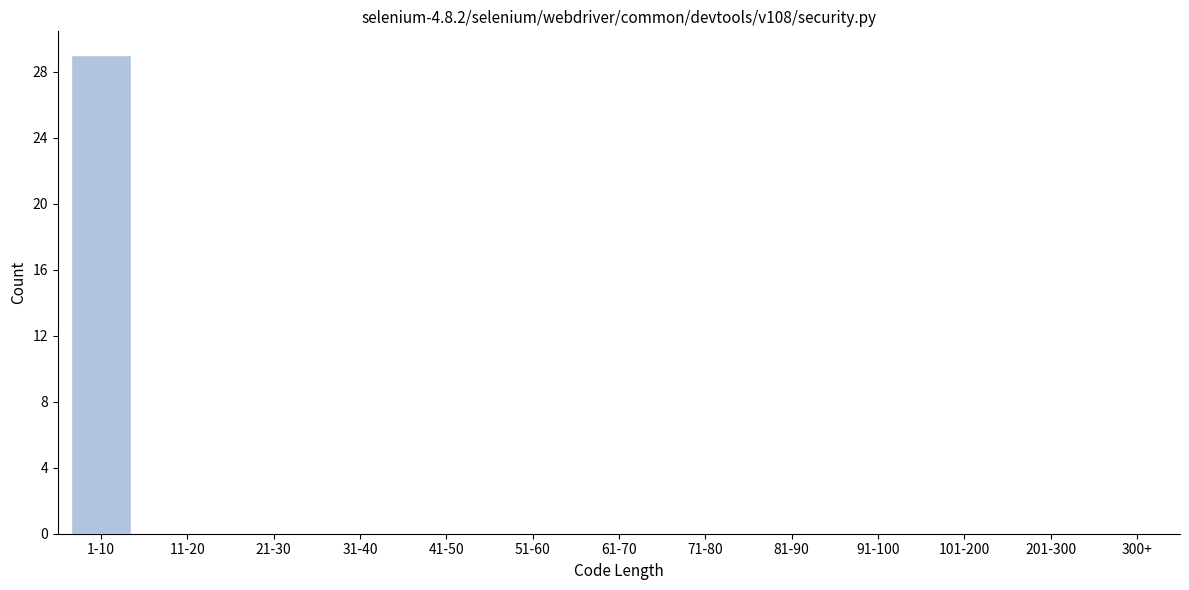

Reading left to right, what are all the values shown in this chart?

1-10=29	11-20=0	21-30=0	31-40=0	41-50=0	51-60=0	61-70=0	71-80=0	81-90=0	91-100=0	101-200=0	201-300=0	300+=0